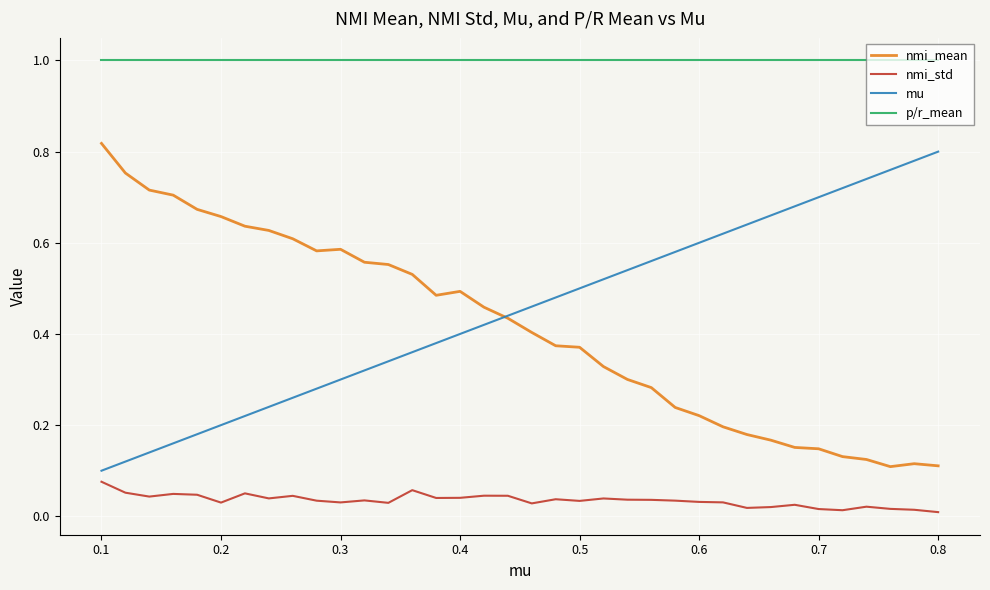

True or false: nmi_std and mu intersect in this chart.

False